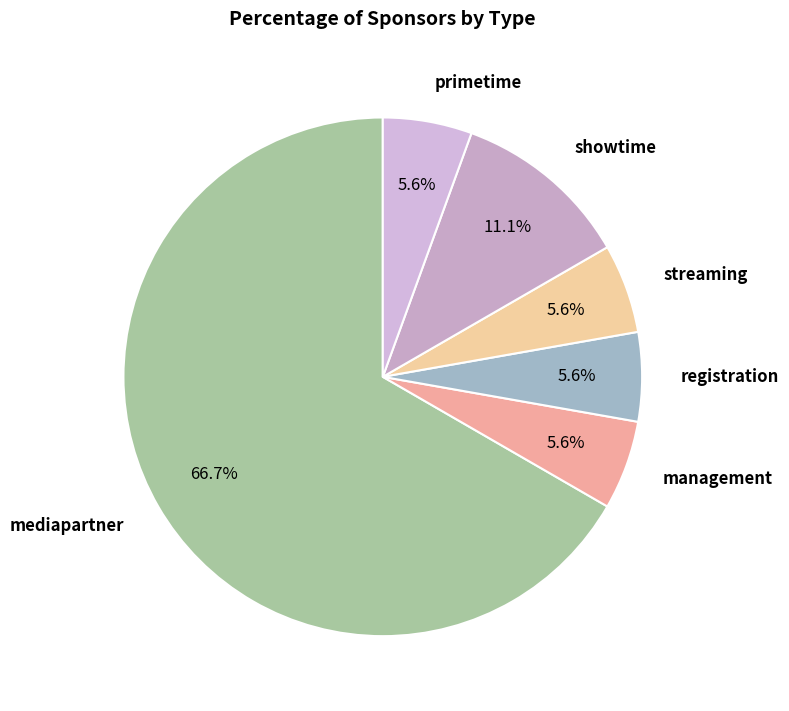

How many segments does this pie chart have?

6